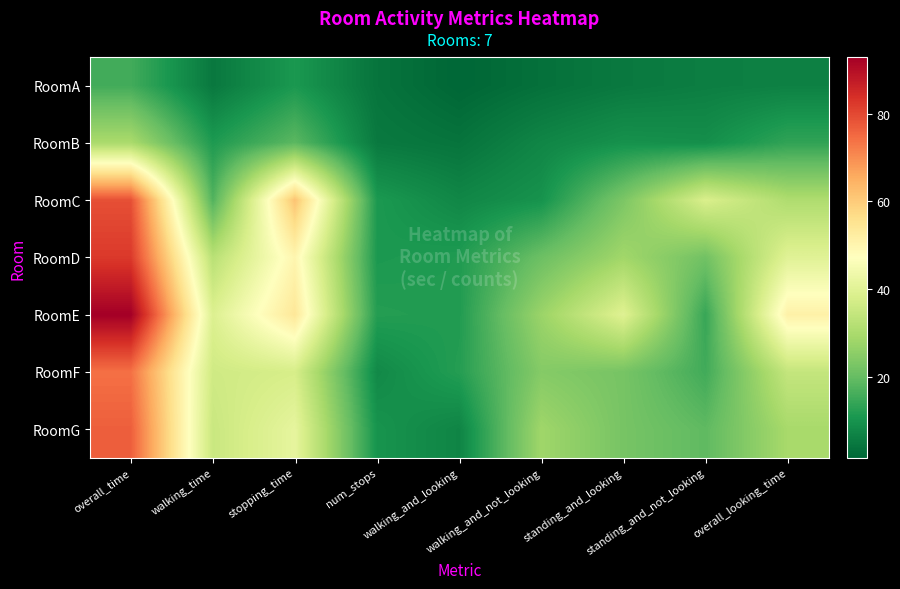

What is the maximum value shown in the chart?

93.0